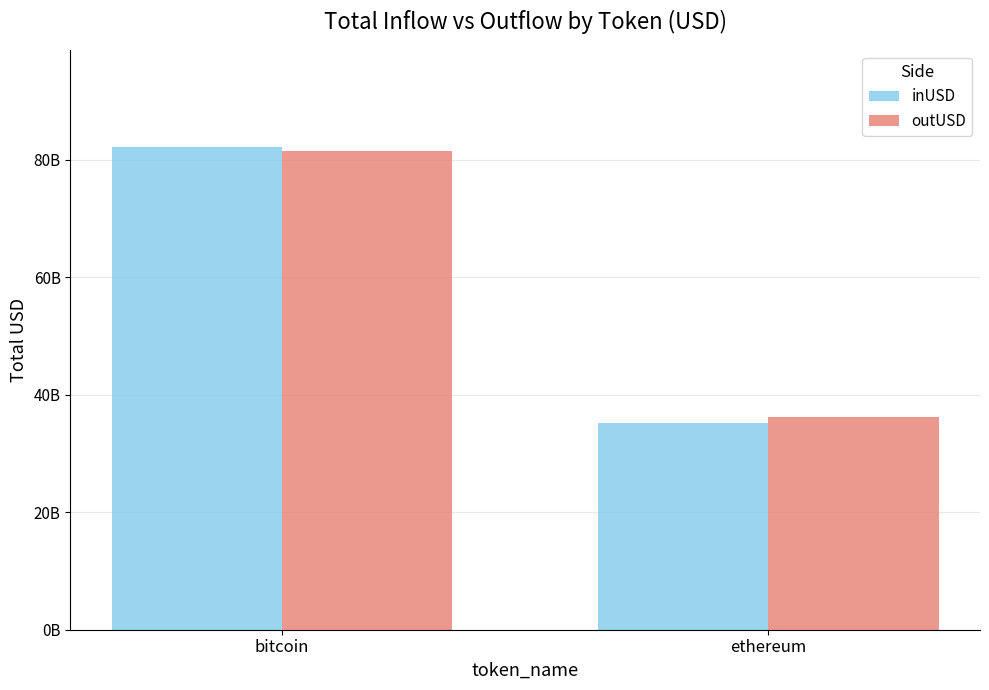

At which label is outUSD closest to 58865021828?

ethereum